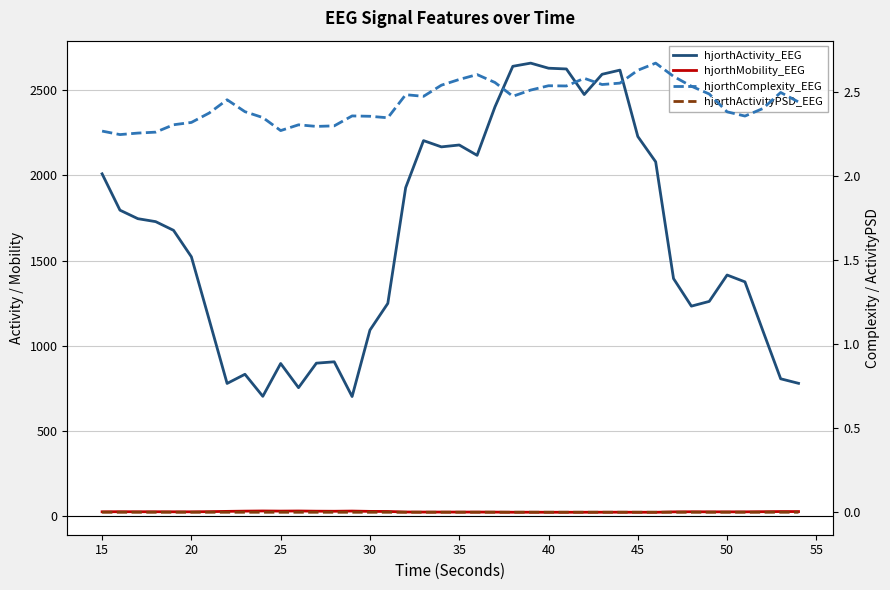

True or false: hjorthComplexity_EEG and hjorthActivityPSD_EEG intersect in this chart.

False